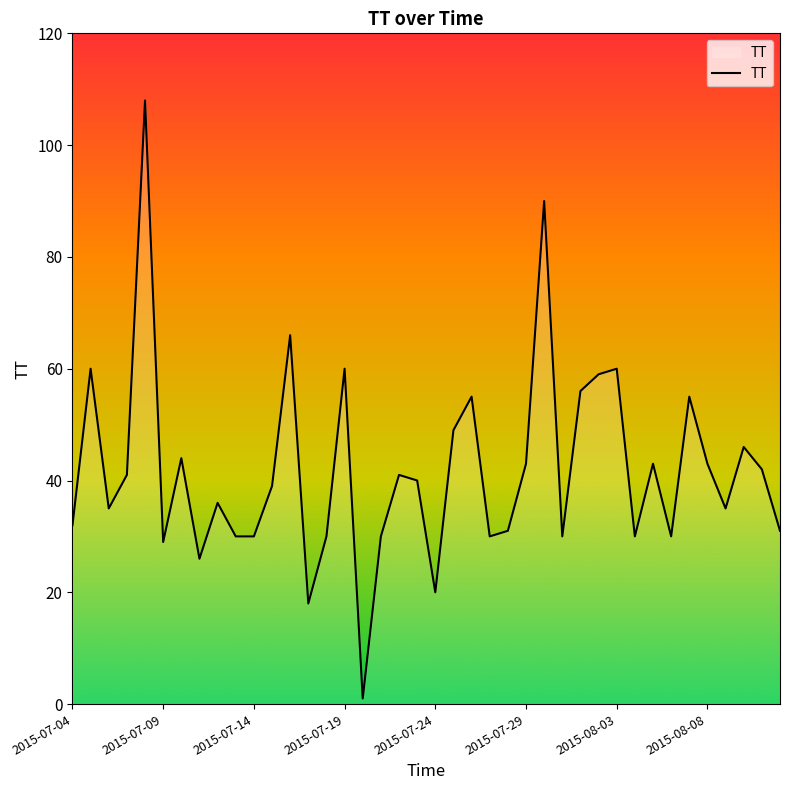

What is the greatest value displayed?

108